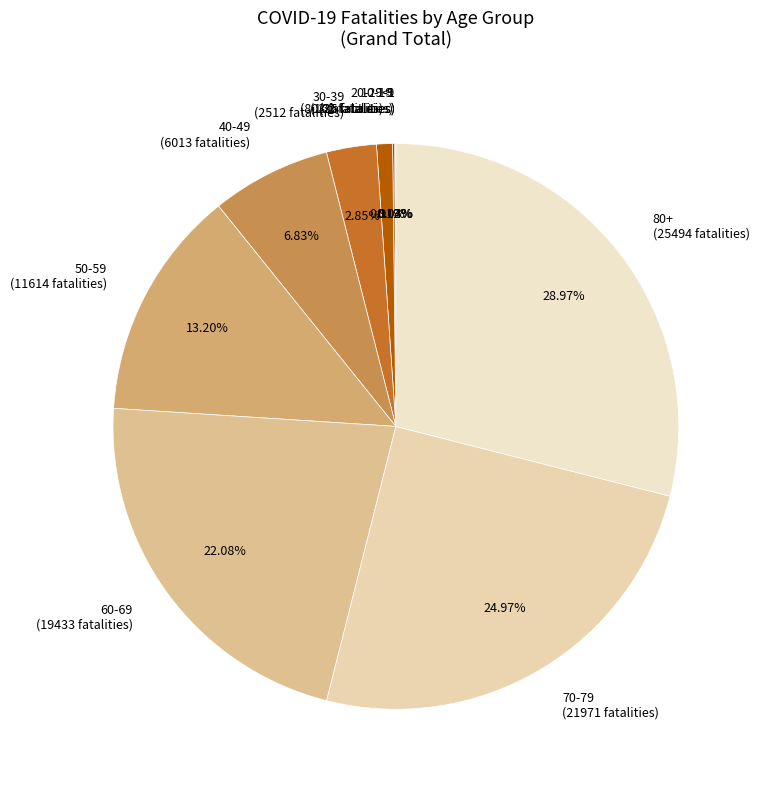

Approximately how many times larger is the value at 40-49 (6013 fatalities) compared to 50-59 (11614 fatalities)?

0.5